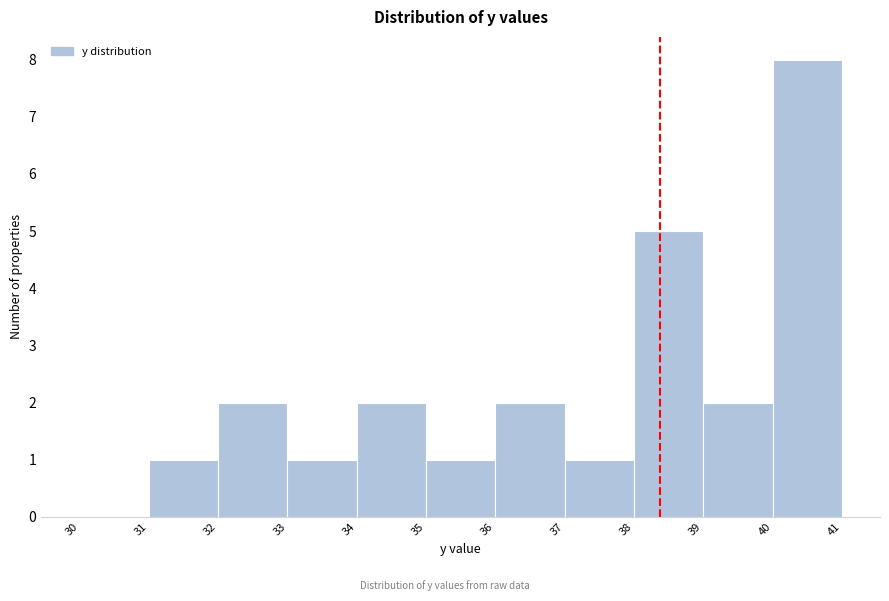

Over which range of the x-axis is the bar tallest?

40 to 41